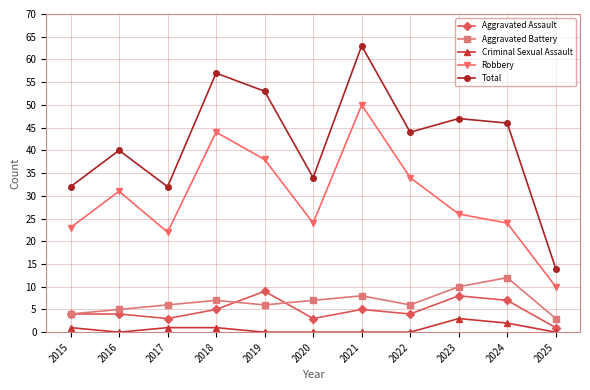

The Total series shows 34 at 2020. True or false?

True